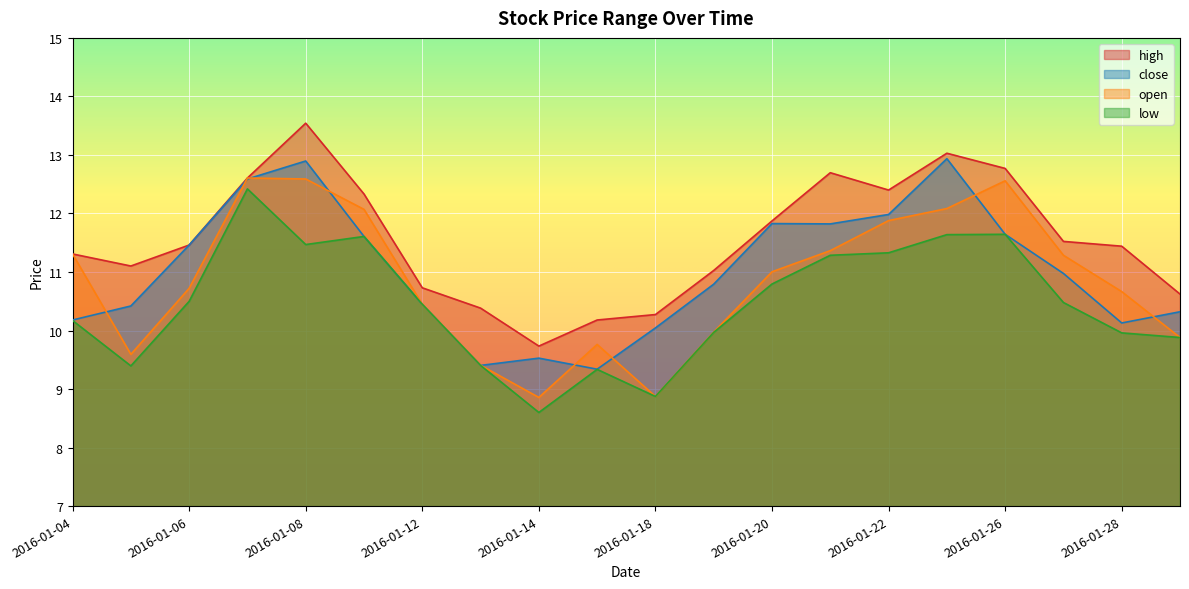

What is the sum of all open values?

216.9